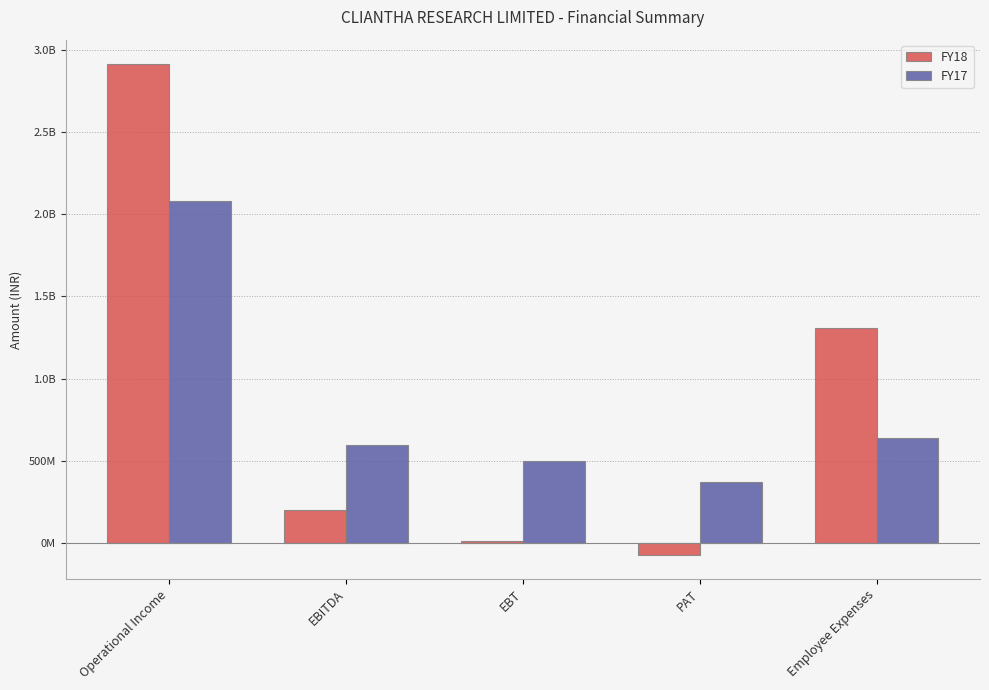

Does the chart contain stacked bars?

No